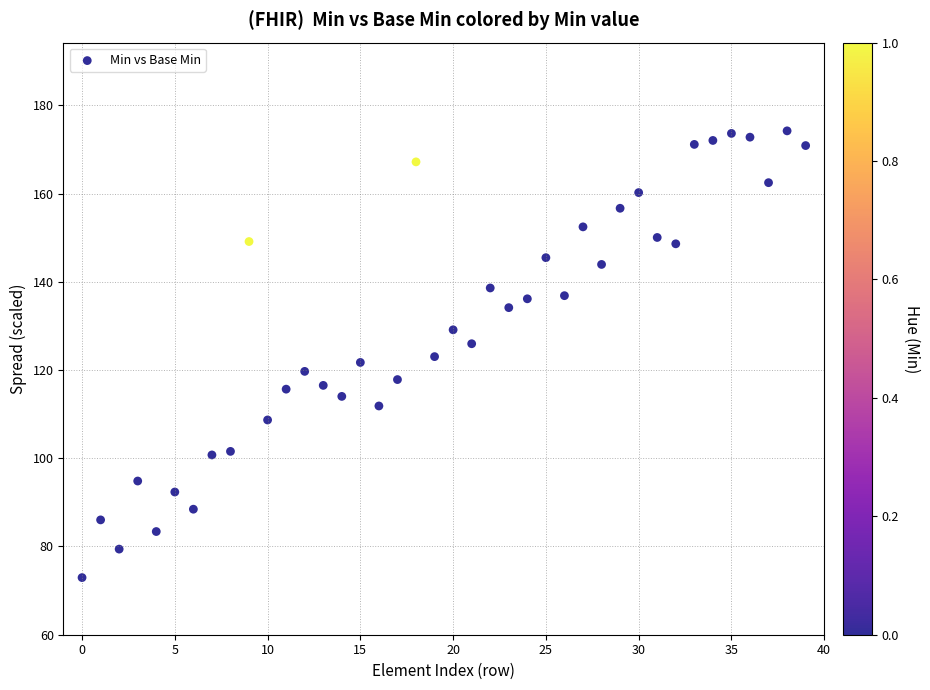

What is the range of Y values (max minus min)?

101.3